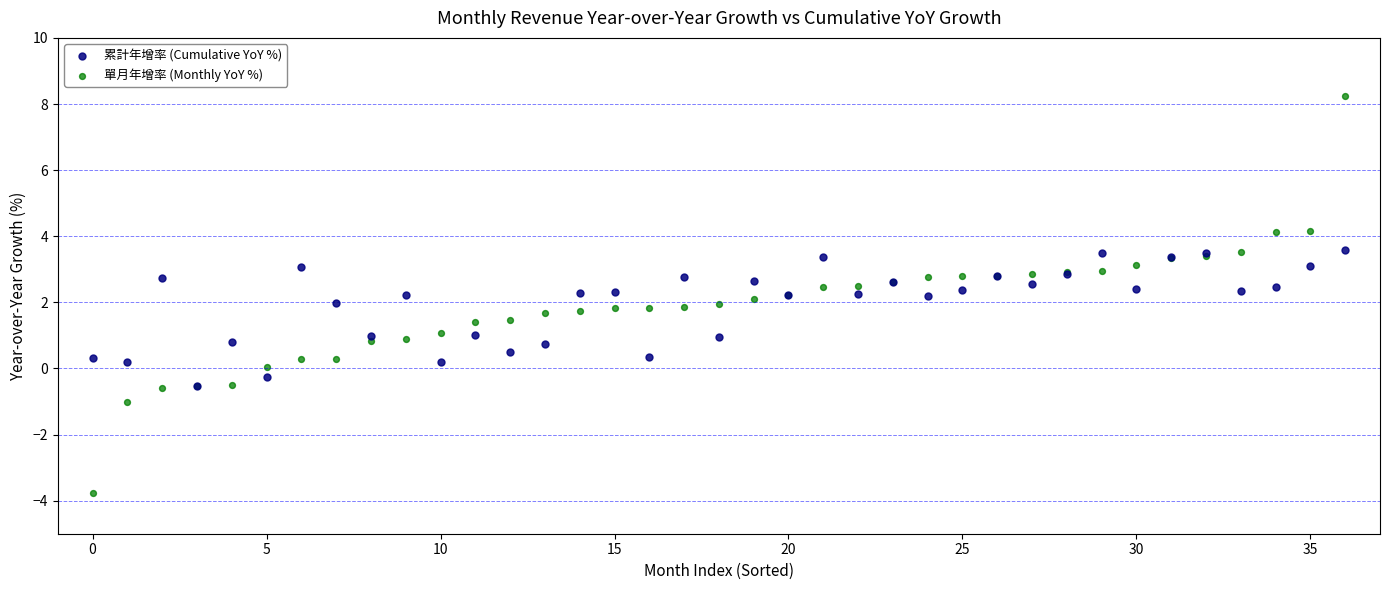

Which series has the largest Y range (max minus min)?

單月年增率 (Monthly YoY %)